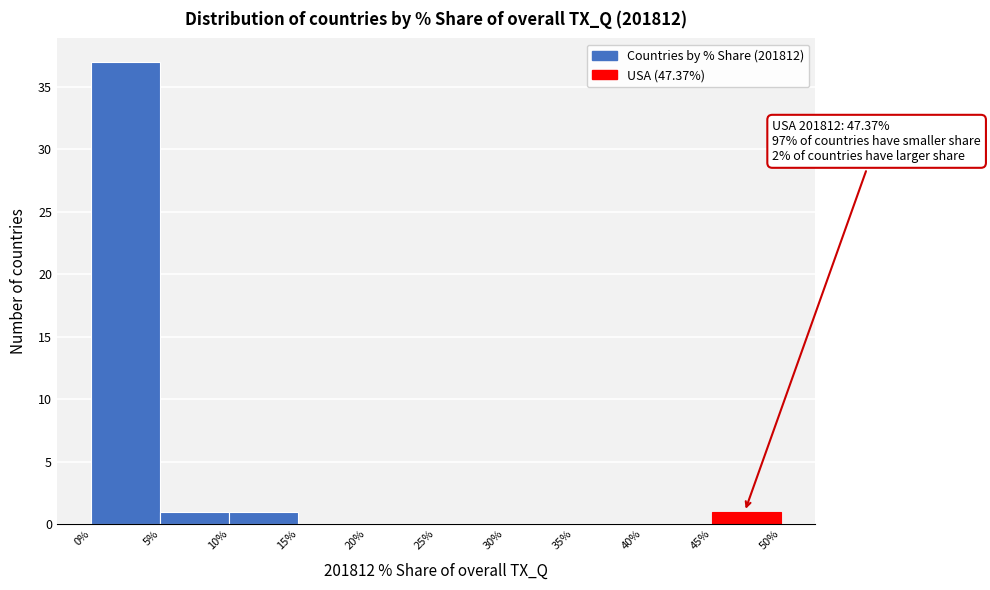

Which range on the x-axis has the tallest bar?

0% to 5%